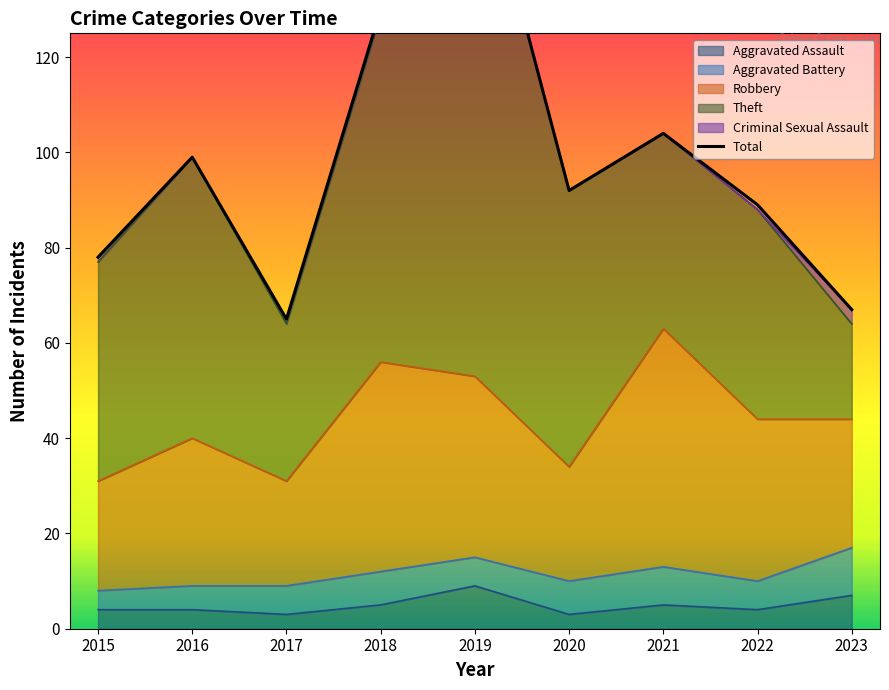

Where is the first local maximum for Aggravated Battery?

2018